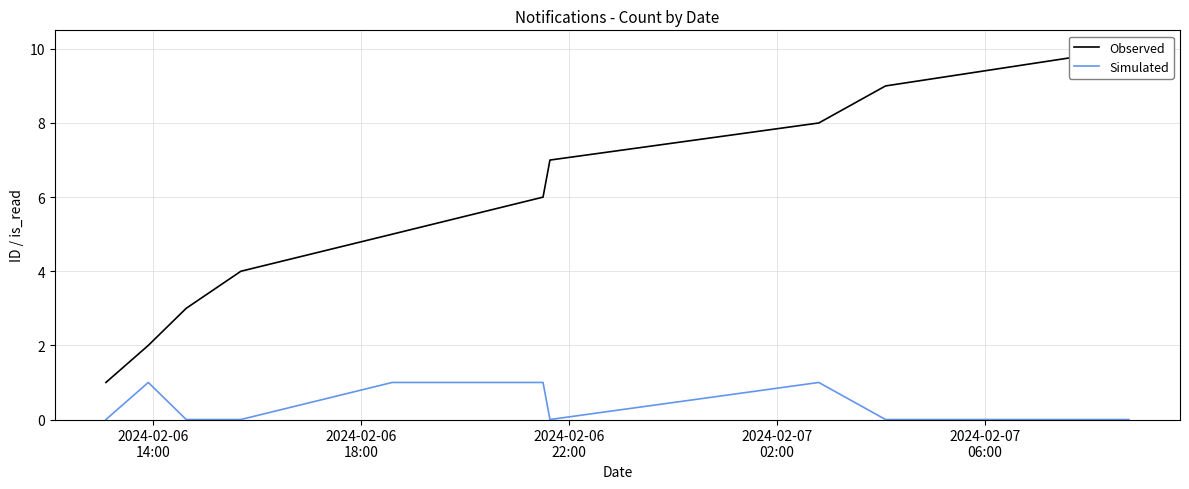

True or false: Observed and Simulated intersect in this chart.

False